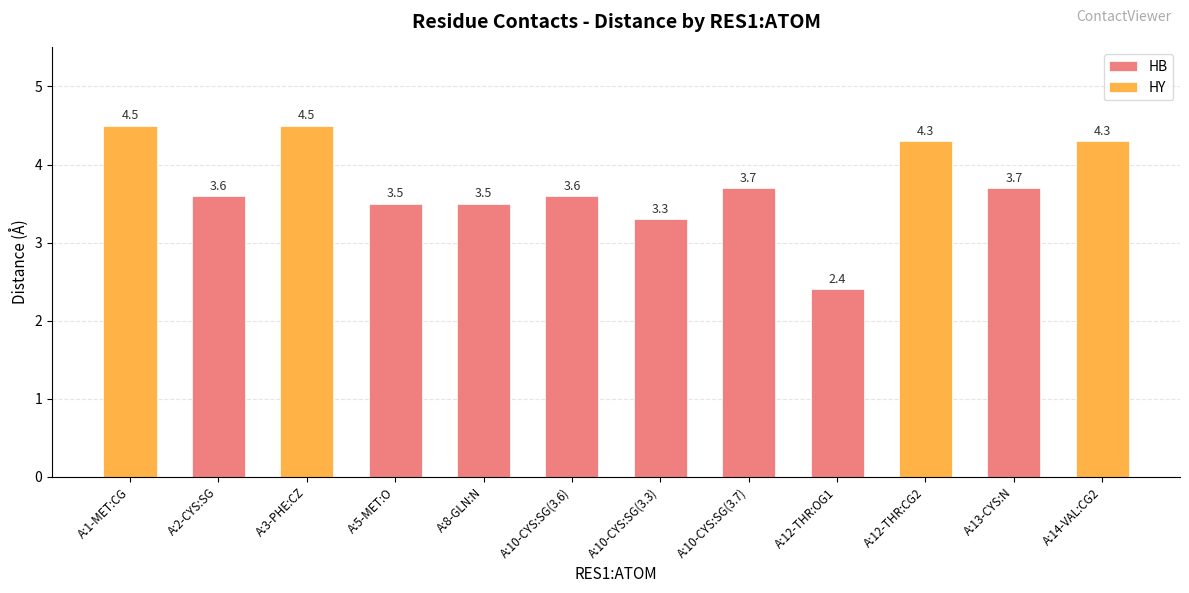

What is the change in value from 8 to 11?

+1.9